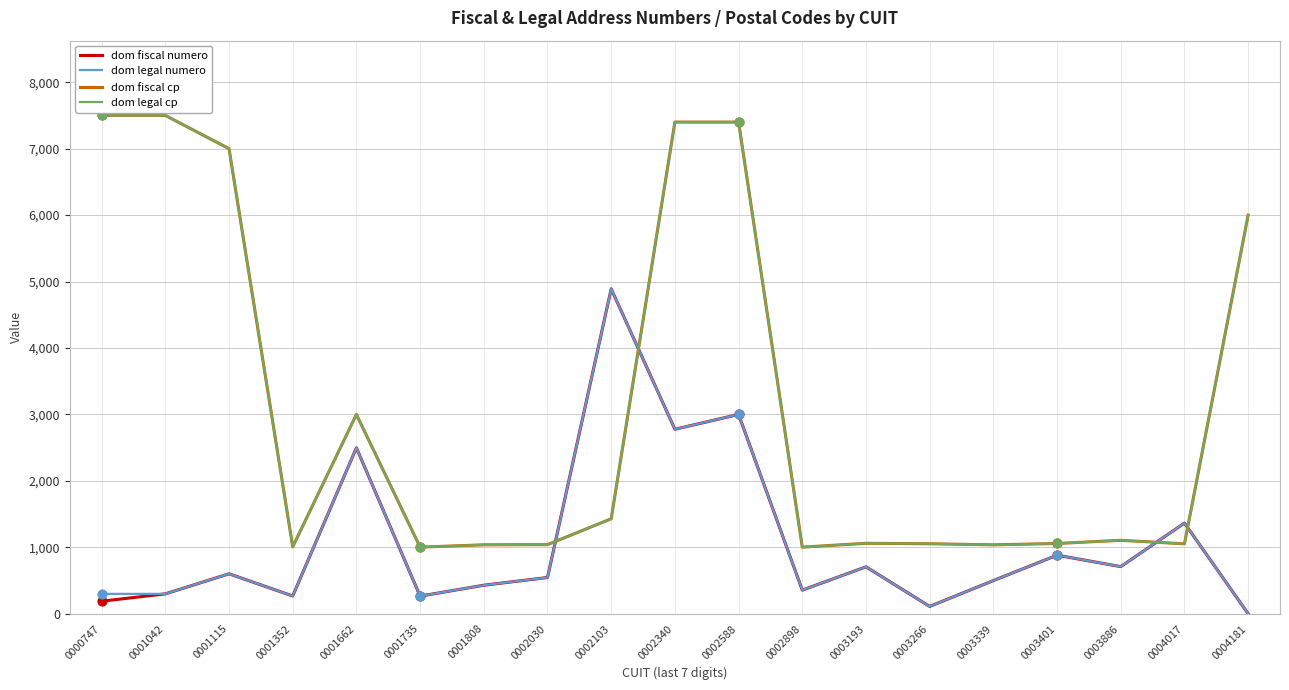

Is this an area chart (filled region under the line)?

No